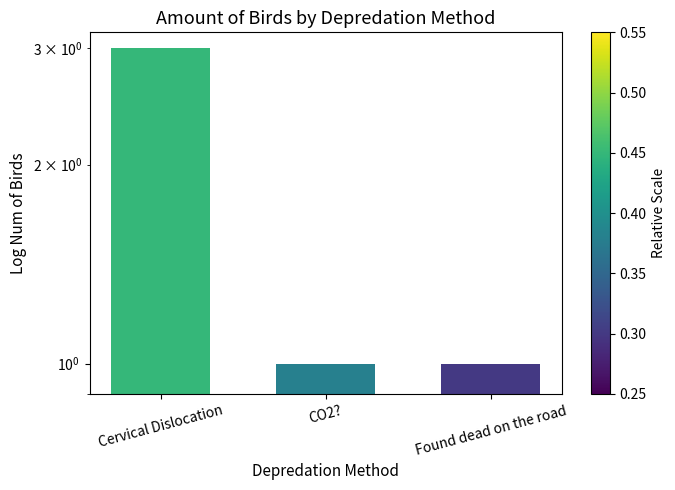

How many bars are there in total?

3